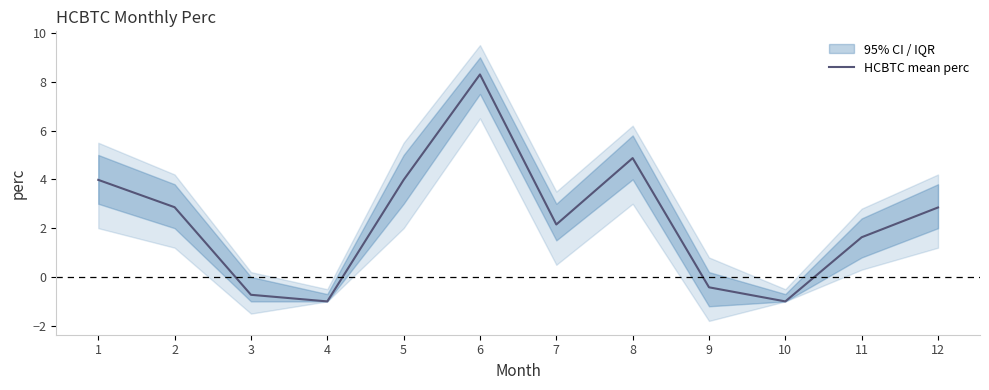

What is the change in value from 6 to 9?

-8.7